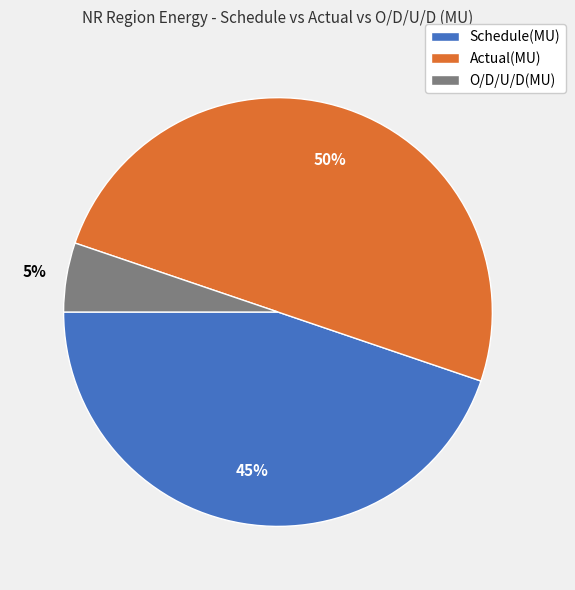

Is Schedule(MU) the majority of the pie?

No